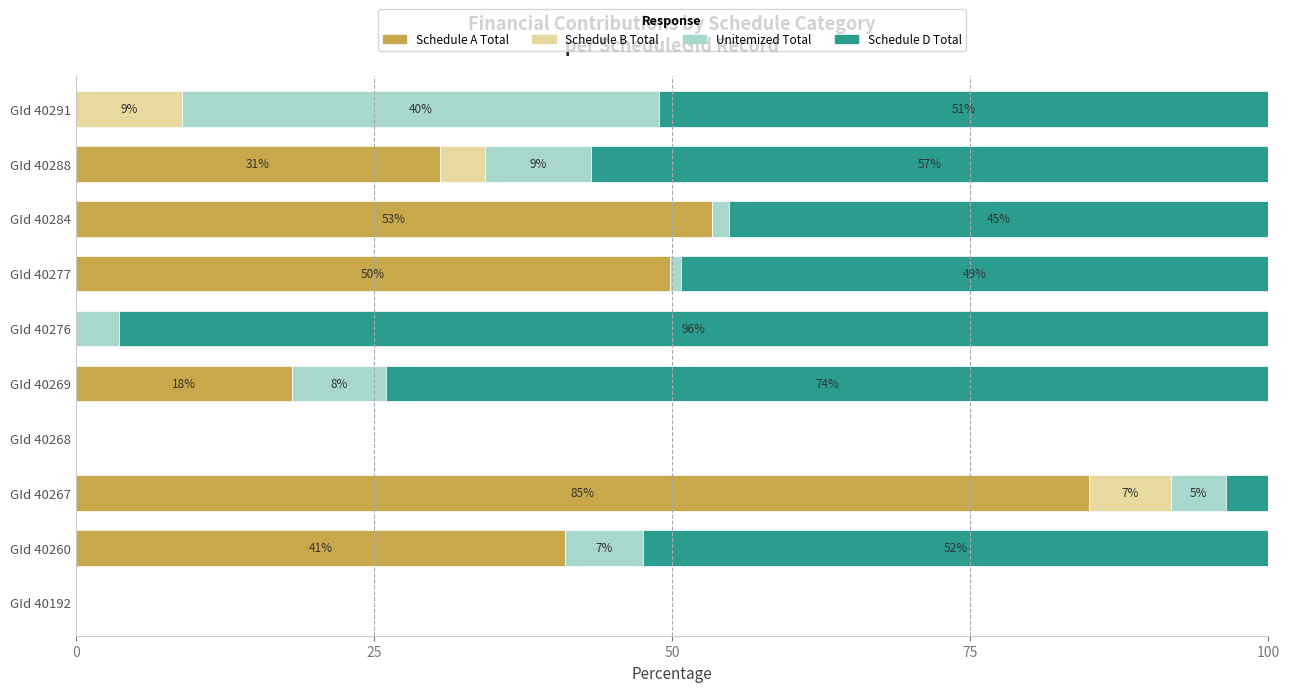

What are all the series names shown in the legend?

Schedule A Total, Schedule B Total, Unitemized Total, Schedule D Total